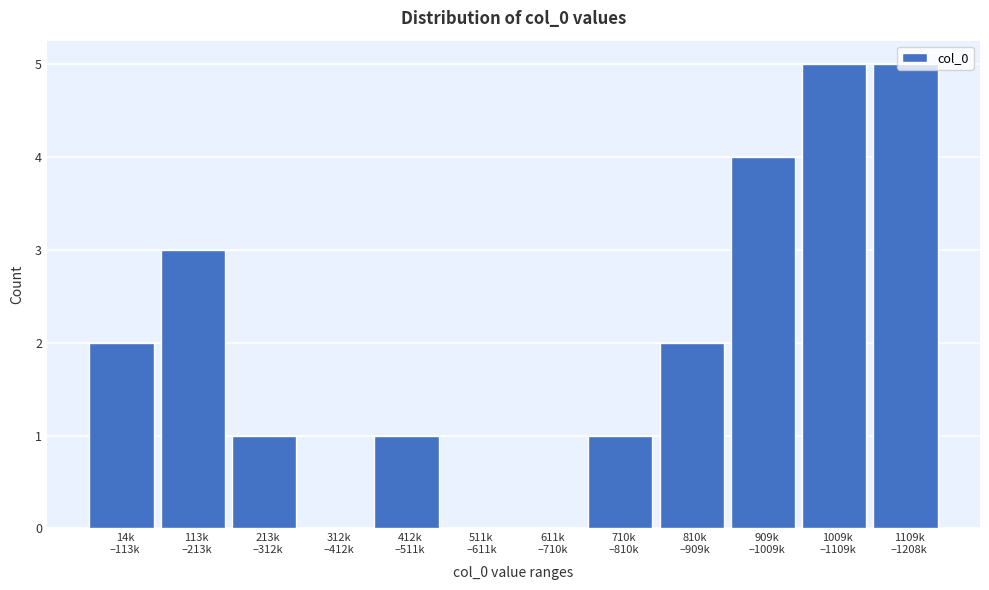

What is the sum of all values?

24